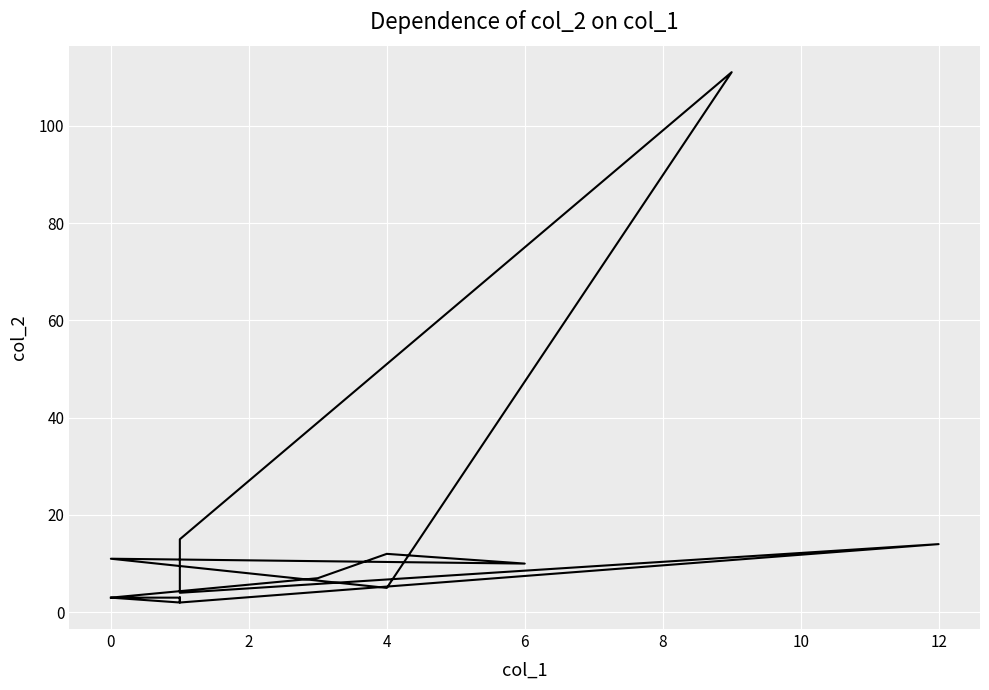

How many data points are less than 5?

9